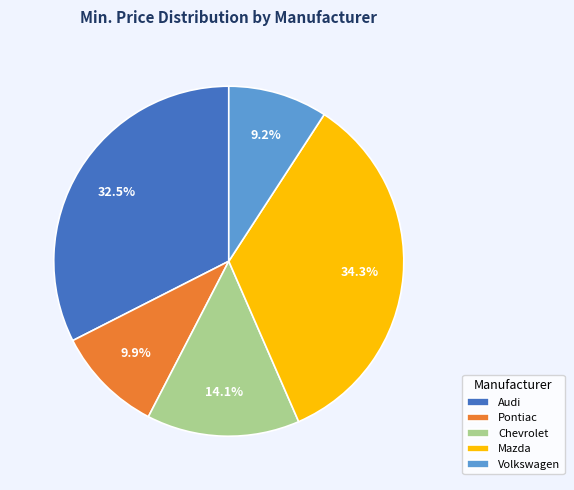

Does Chevrolet represent more than half of the total?

No